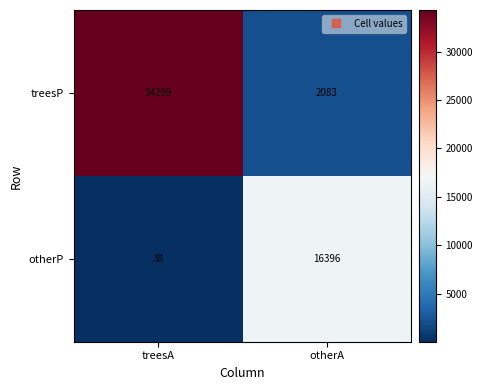

Which label corresponds to the smallest value in the chart?

treesA